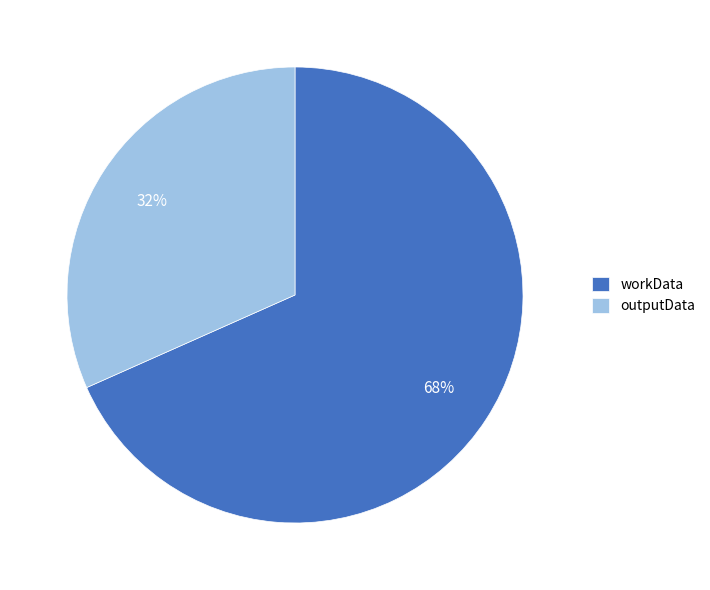

To the nearest percent, what is the combined percentage of outputData and workData?

100%